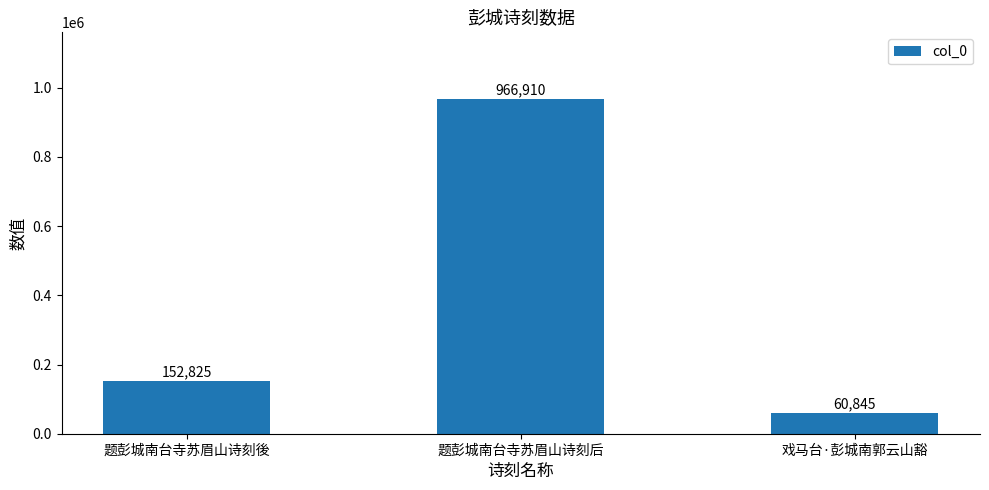

At which label is the value closest to 513877?

题彭城南台寺苏眉山诗刻後